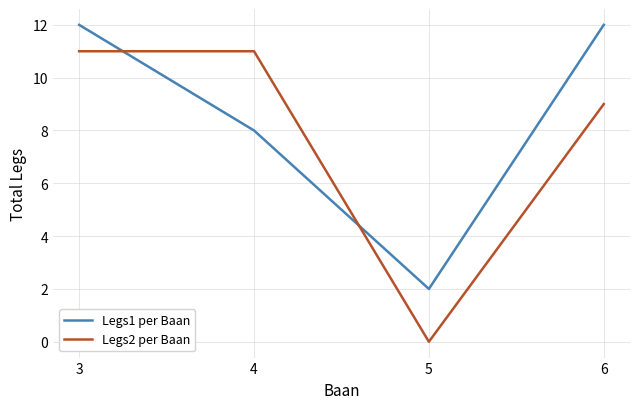

Reading left to right, transcribe all the data shown in this chart.

Legs1 per Baan: 12	8	2	12
Legs2 per Baan: 11	11	0	9